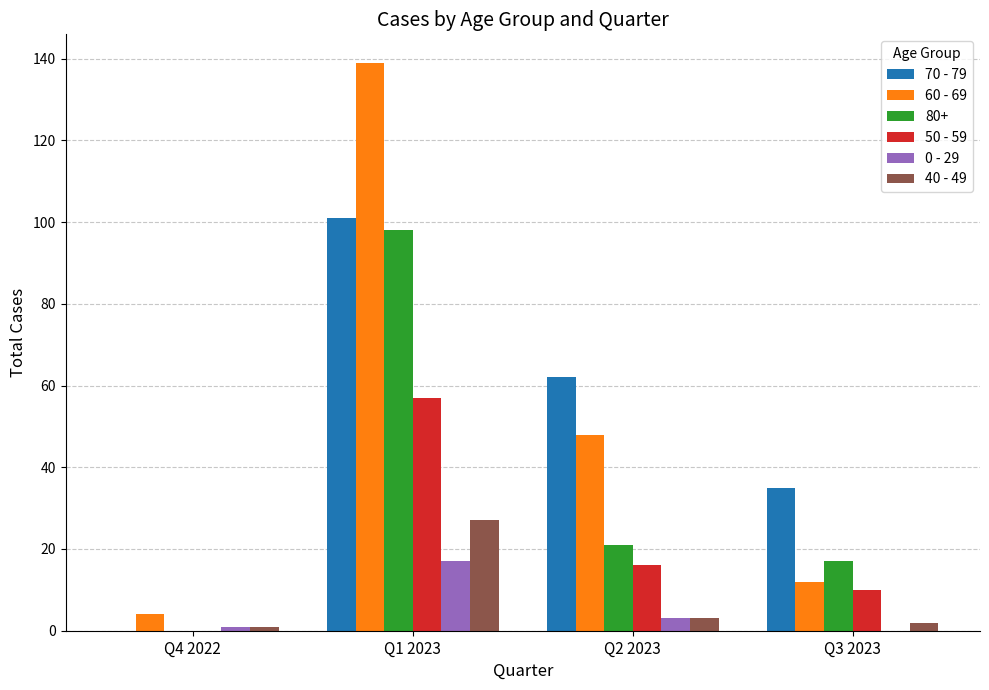

At which category is the sum across all series the highest?

Q1 2023